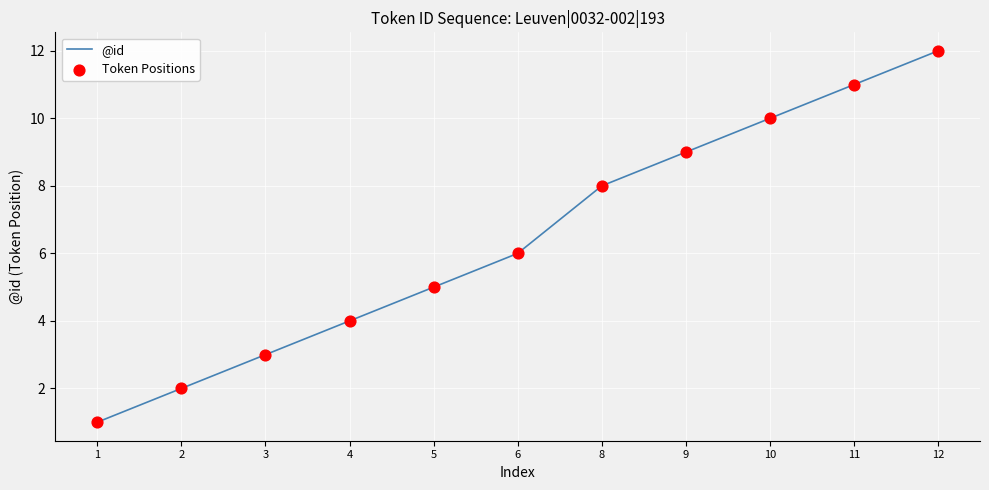

What is the greatest value displayed?

12